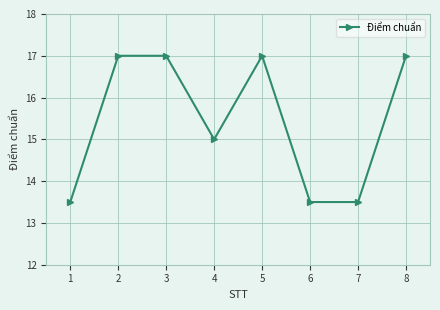

Is it true that the value at 4 is 15.0?

True